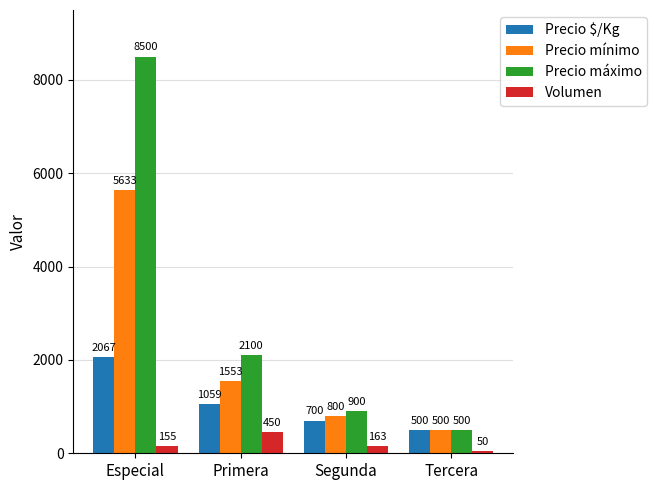

The value of Precio máximo at Primera is 2100. True or false?

True